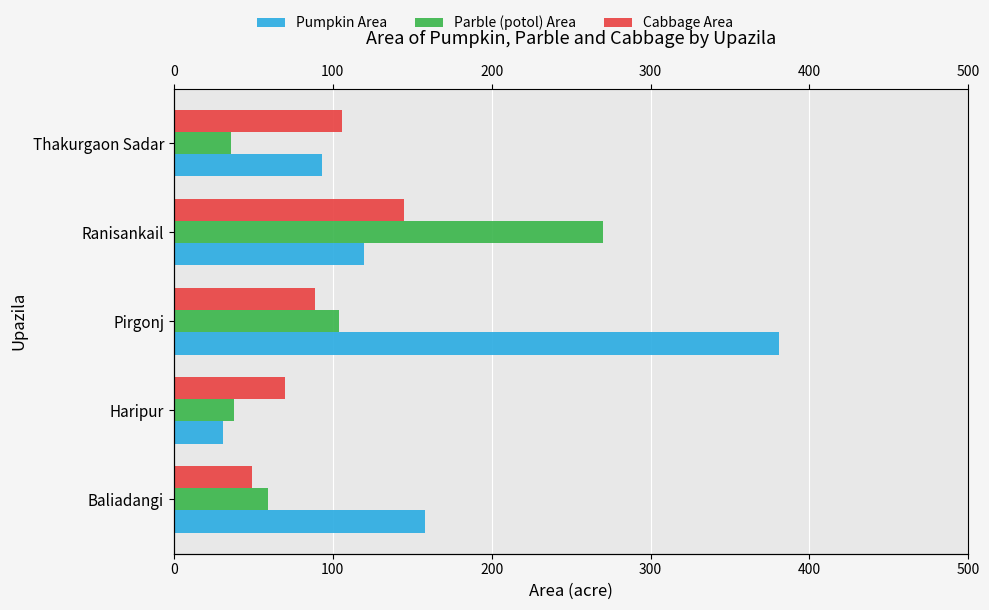

What is the greatest value displayed?

381